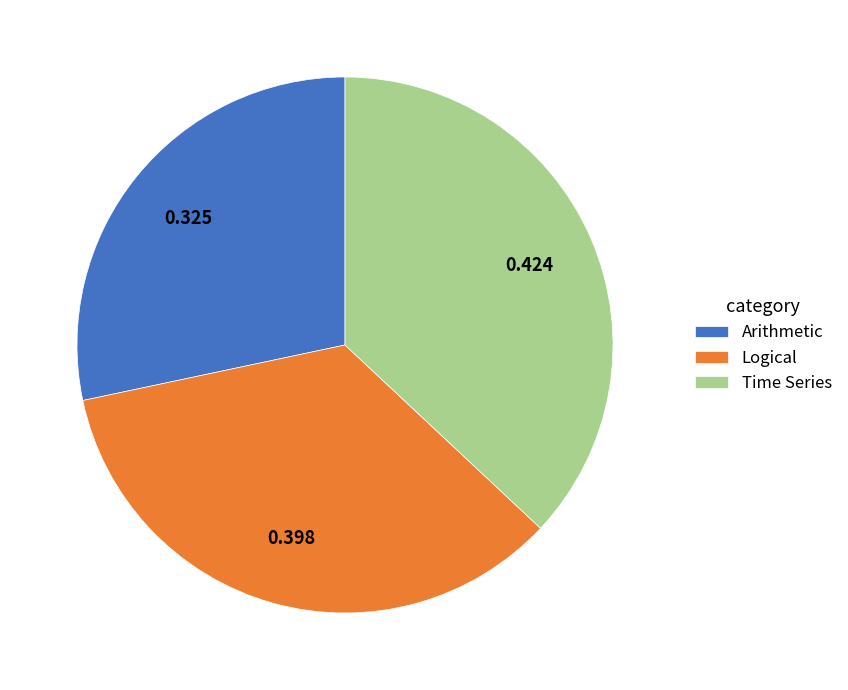

Between Arithmetic and Time Series, which is larger?

Time Series